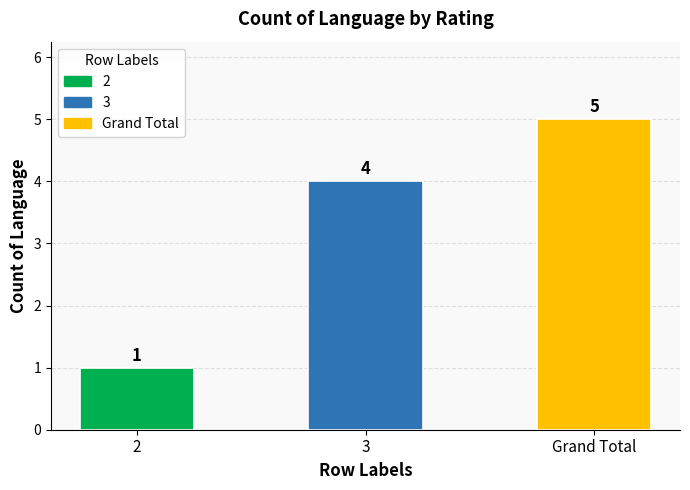

The chart shows a value of 2 at 3. True or false?

False